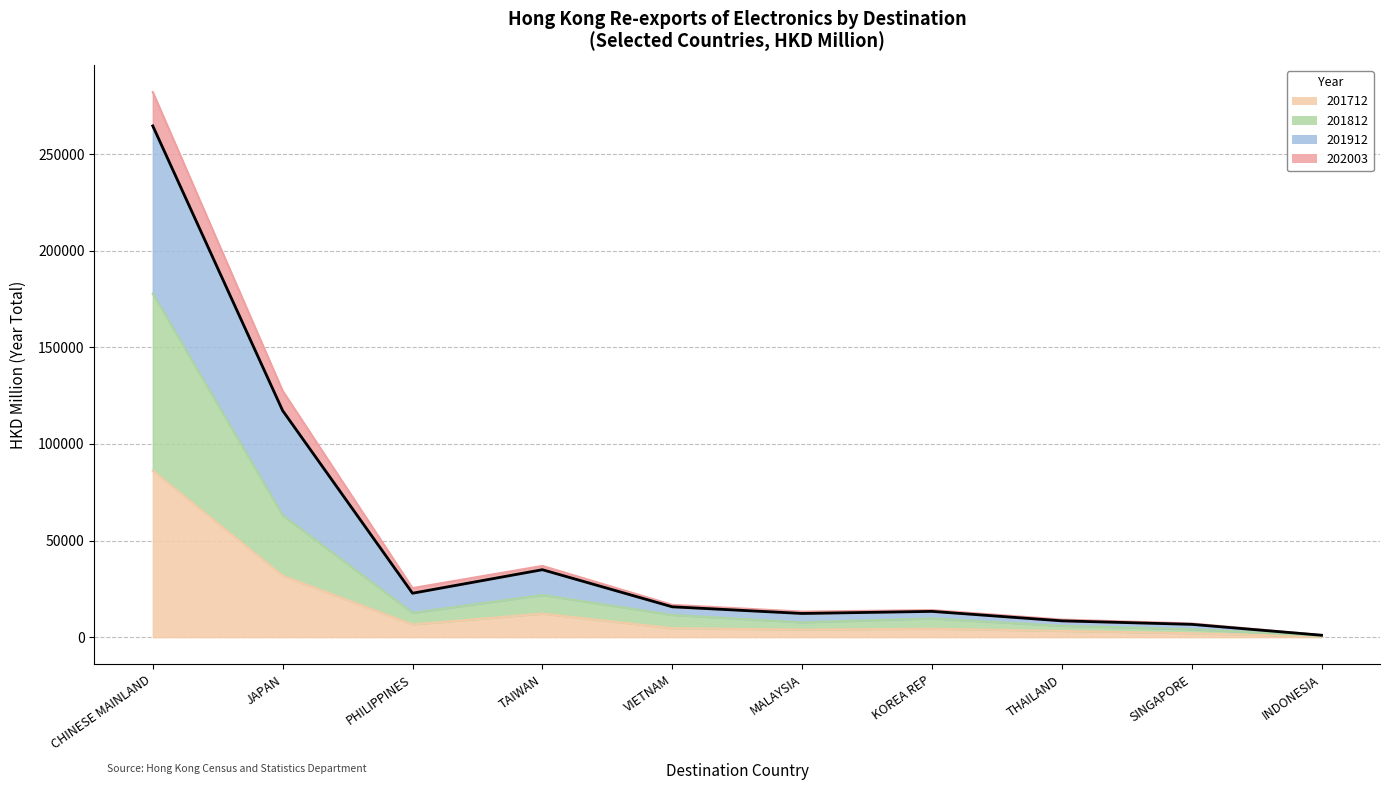

What is the total value across all series at JAPAN?

339673.2